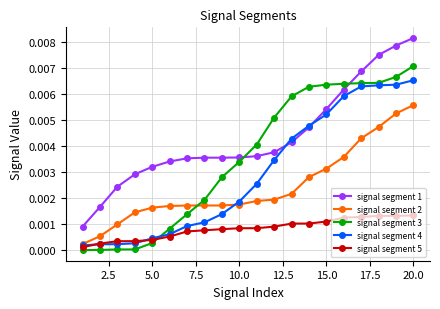

Which series has the largest total across all categories?

signal segment 1